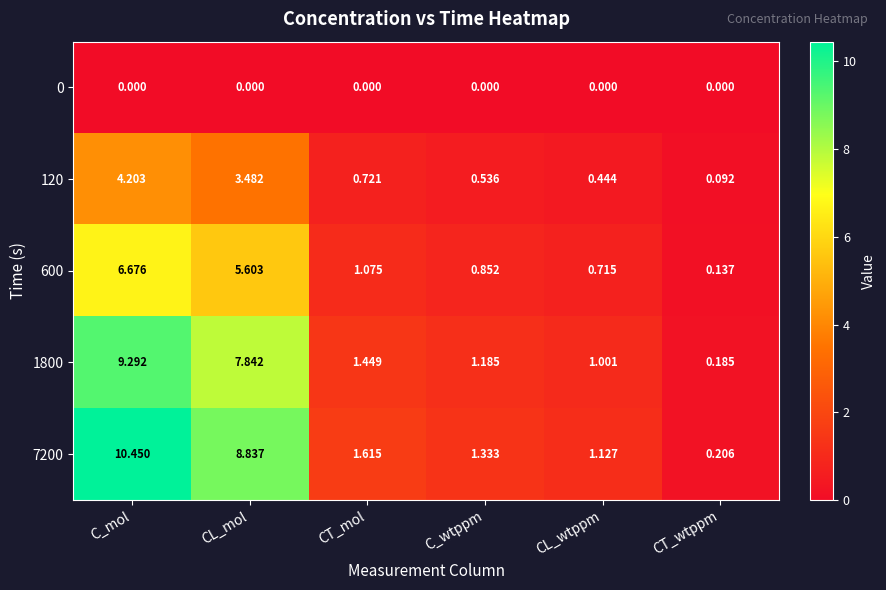

Where does the 600 series first go above 1?

C_mol